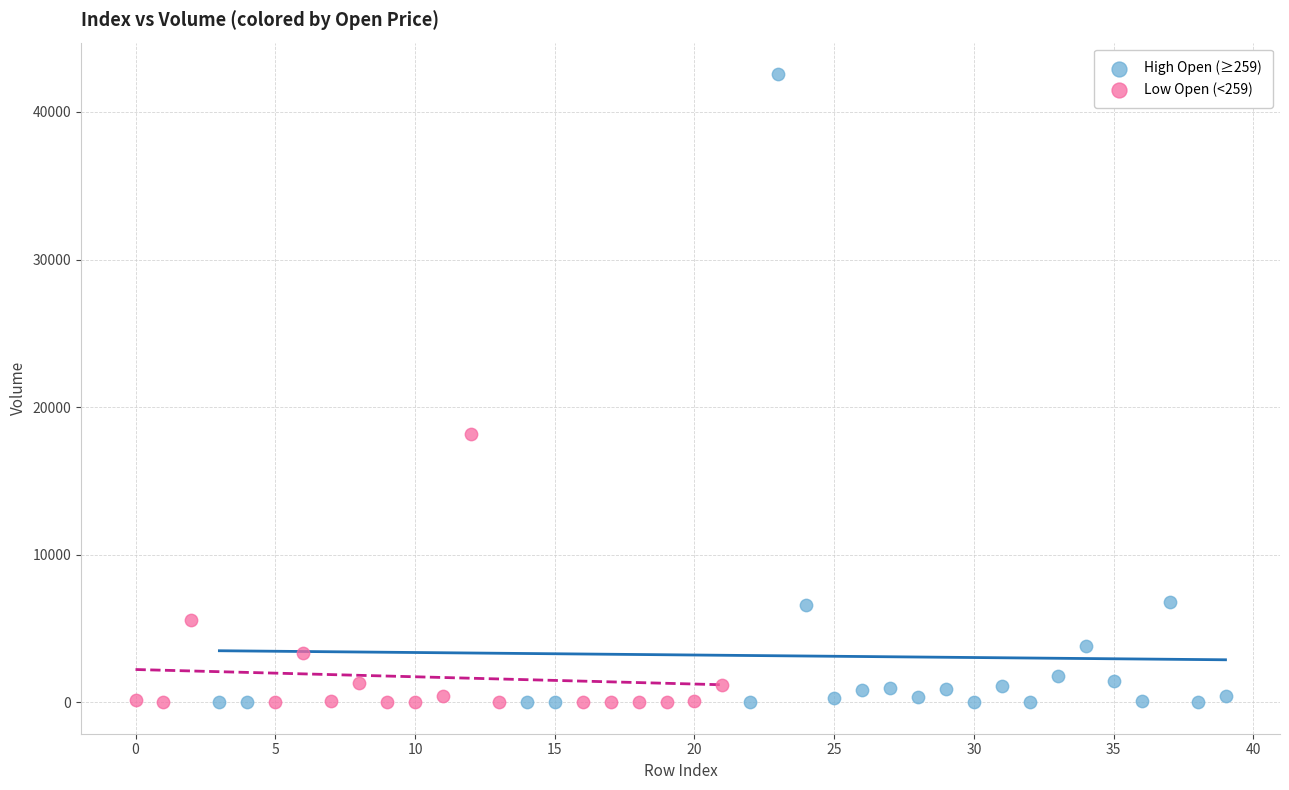

Which series reaches the maximum Y coordinate?

High Open (≥259)